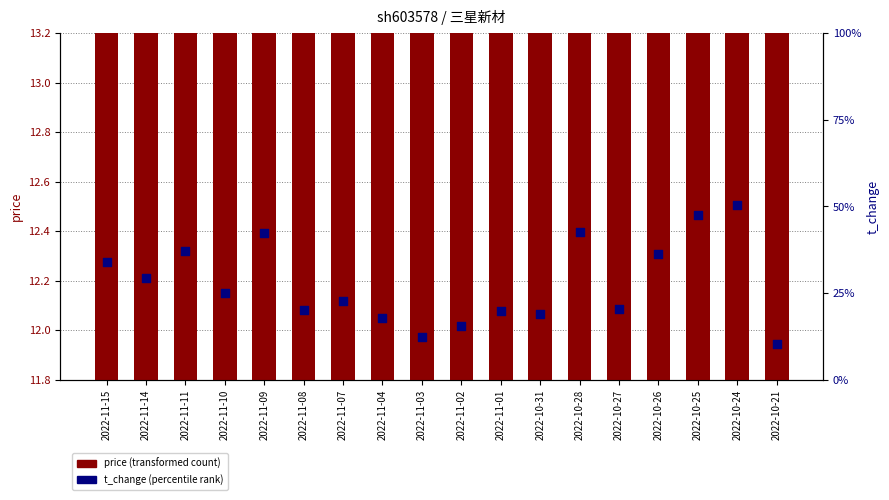

What are all the series names shown in the legend?

price, t_change